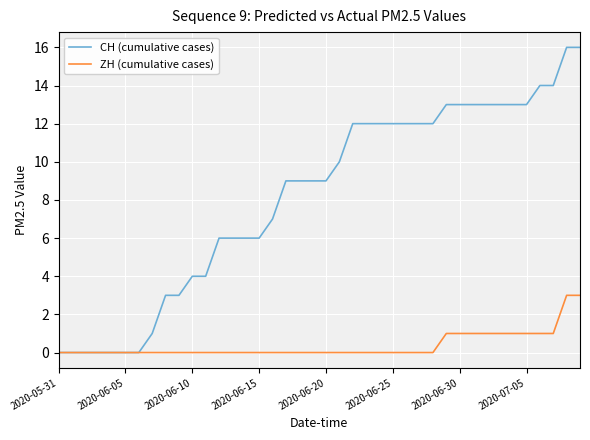

Which series has the widest spread of values?

CH (cumulative cases)